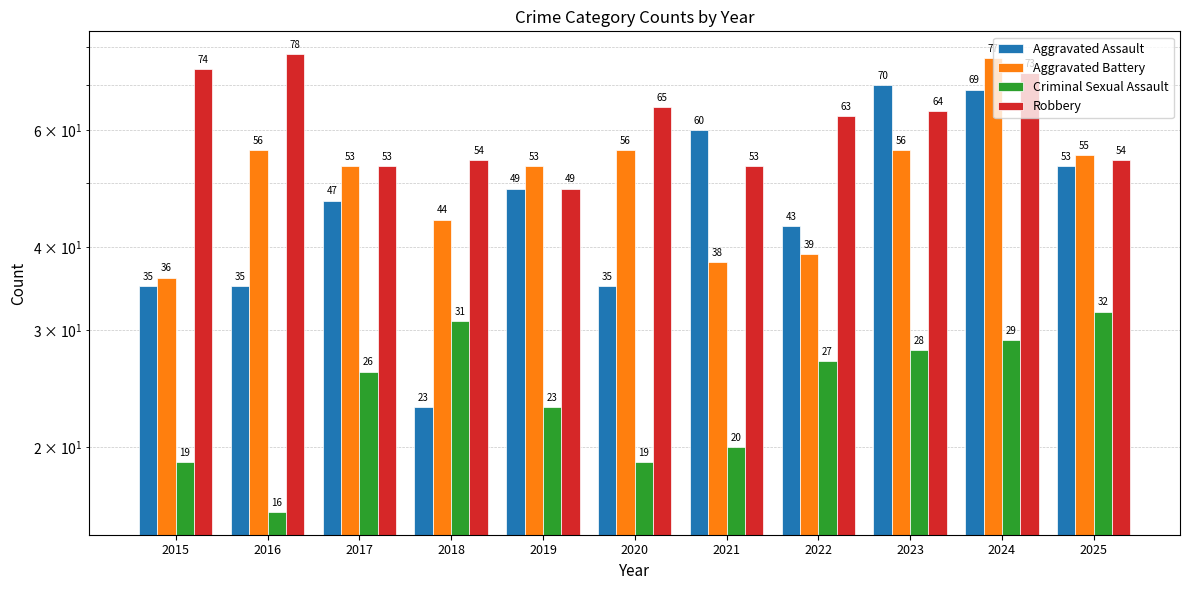

At which label is Robbery closest to 63?

2022